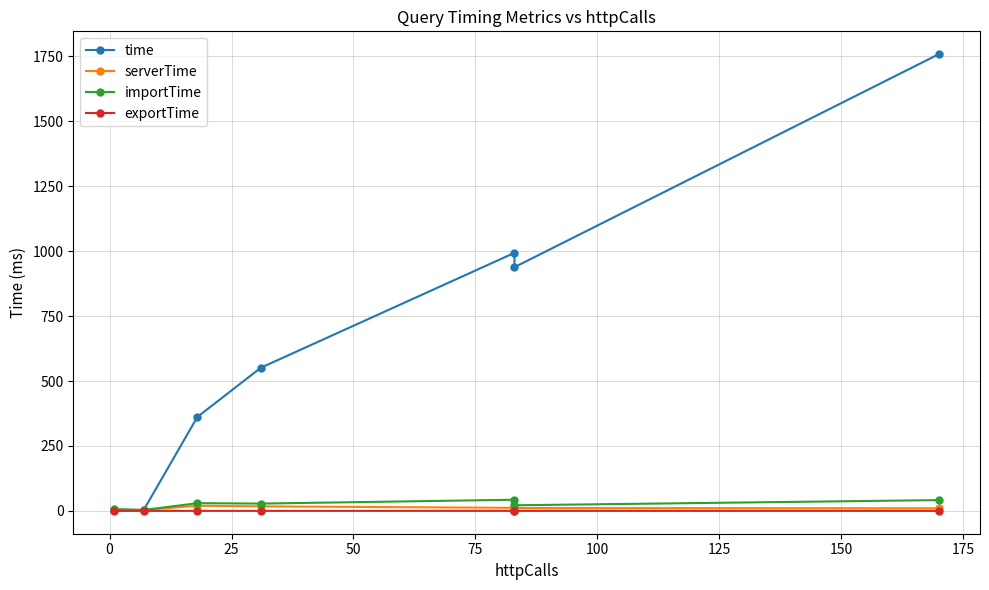

Does the chart have visible grid lines?

Yes